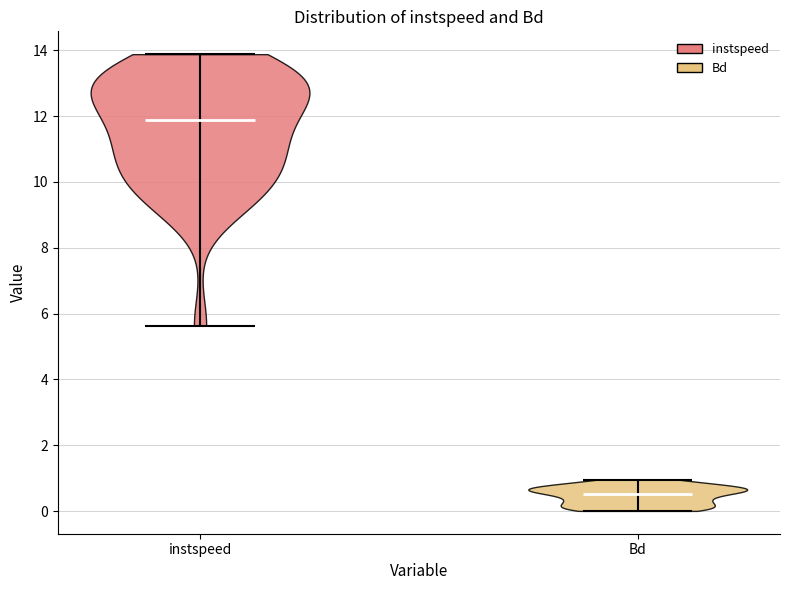

Reading left to right, read every violin against the y-axis: where its median line is, and the lowest and highest points it reaches. The values are not printed on the chart, so give them approximately, as read against the axis.

instspeed: median line 11.8, lowest point 5.6, highest point 13.8
Bd: median line 0.6, lowest point 0.0, highest point 1.0